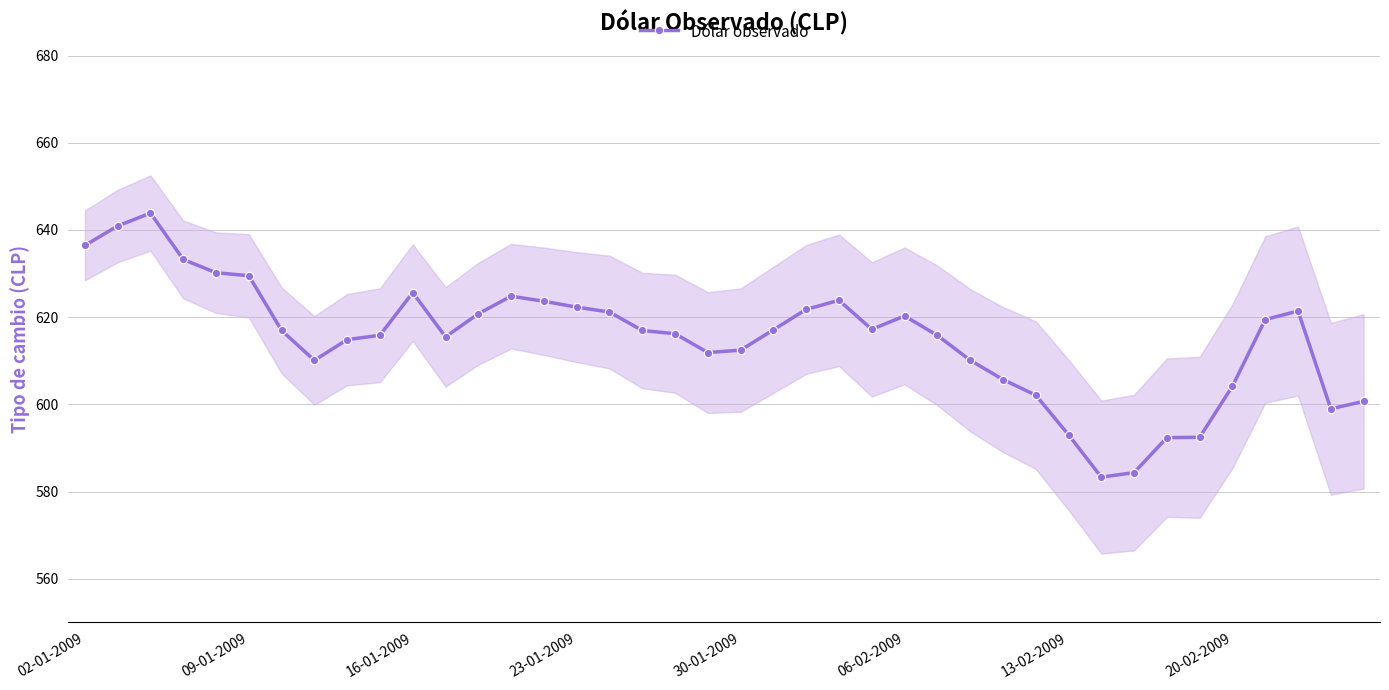

Which has a higher value, 24 or 30?

24